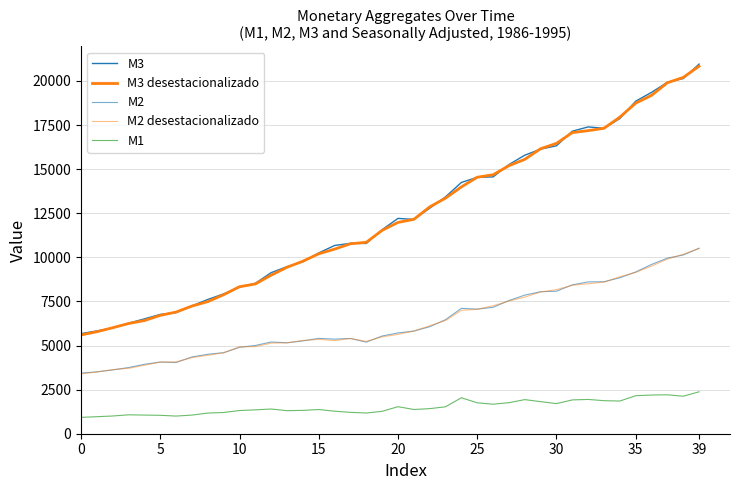

In M1, how many points are higher than both neighbors (excluding endpoints)?

8